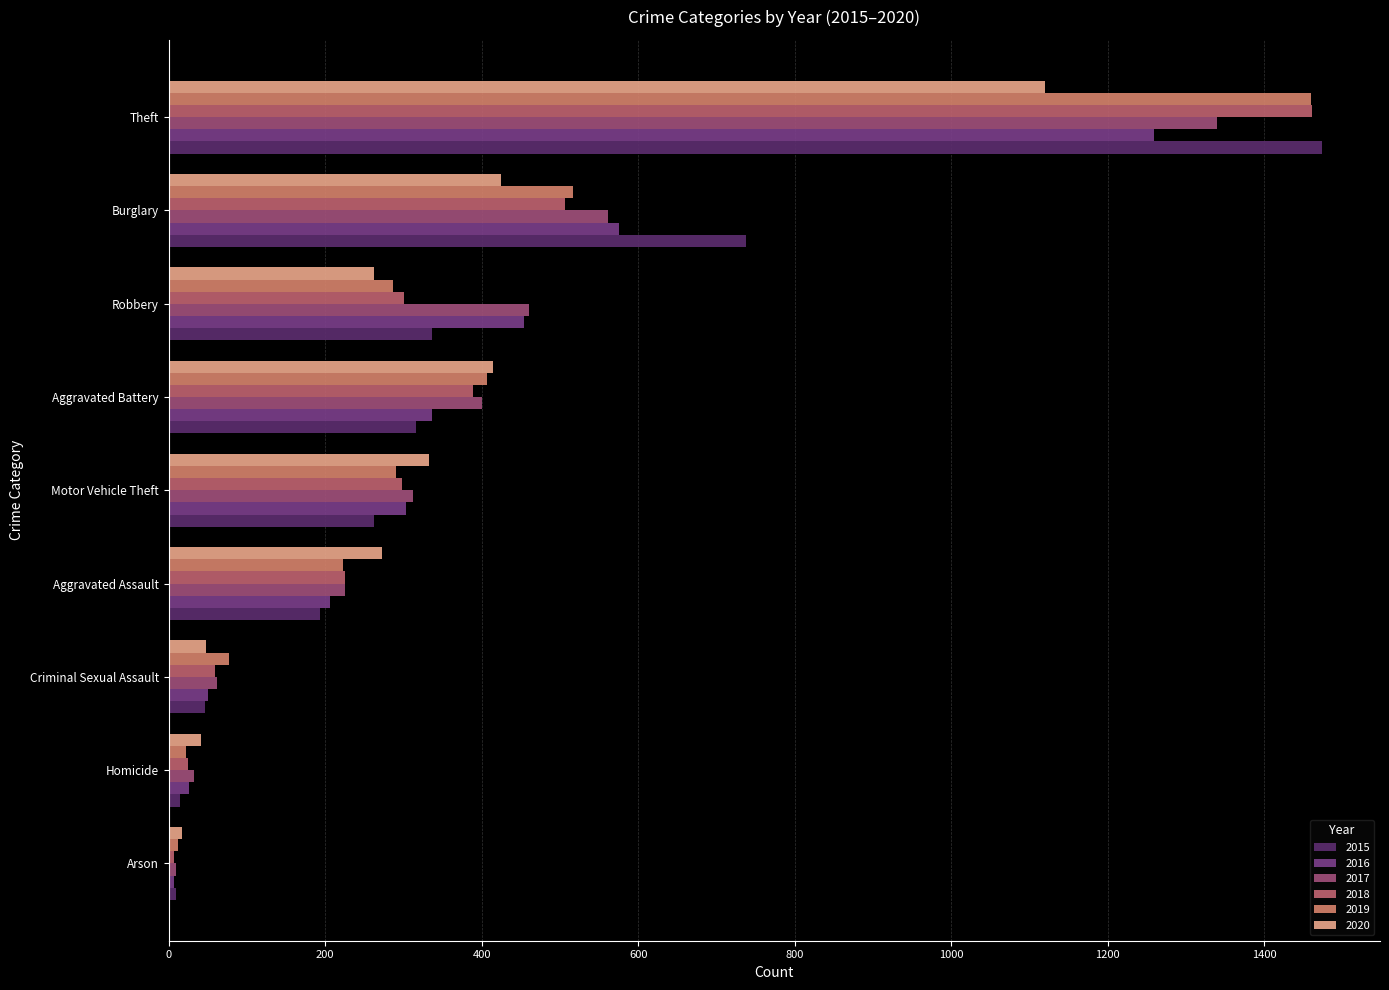

What is the sum of the 2019 values at Criminal Sexual Assault and Aggravated Battery?

484